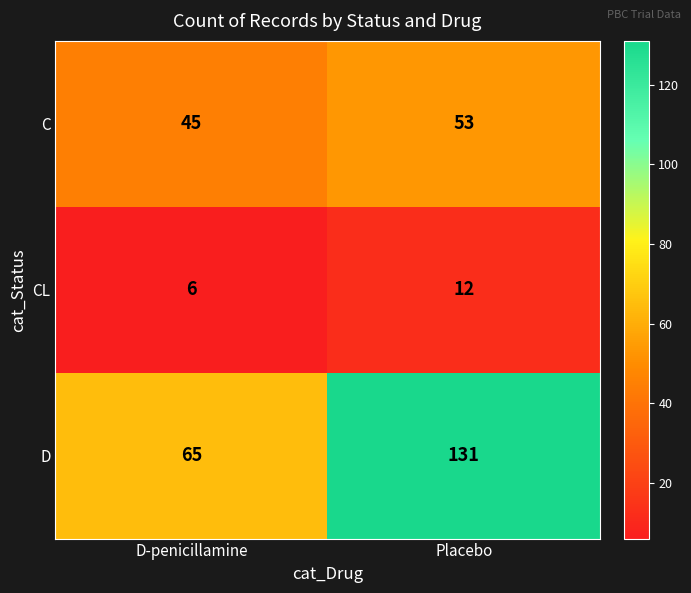

Which label corresponds to the largest value in the chart?

Placebo